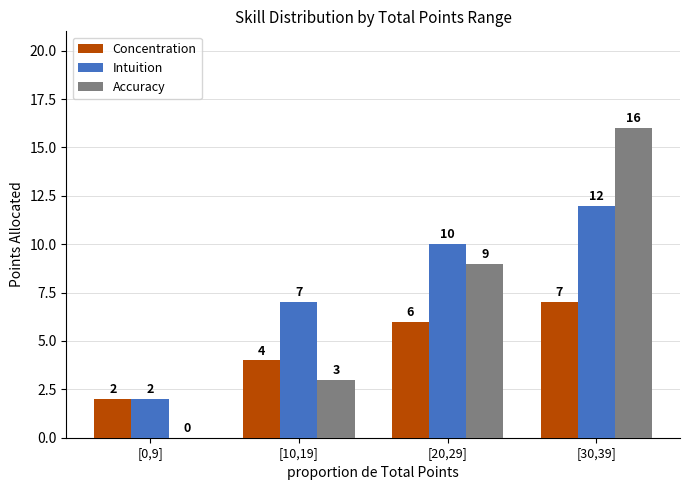

Count the number of categories in the chart.

4